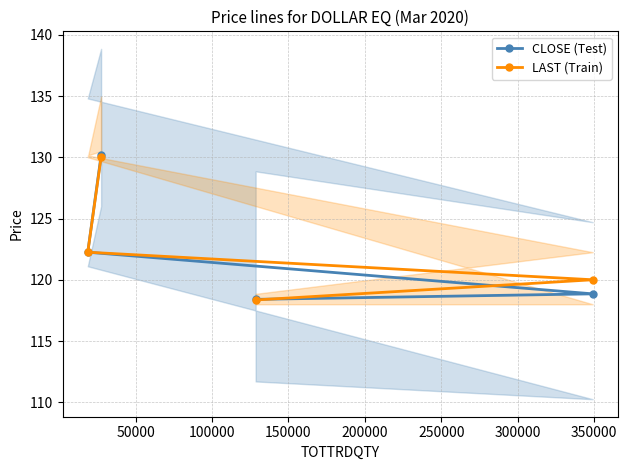

What is the value of the CLOSE (Test) point at the 2nd from the left?

130.2